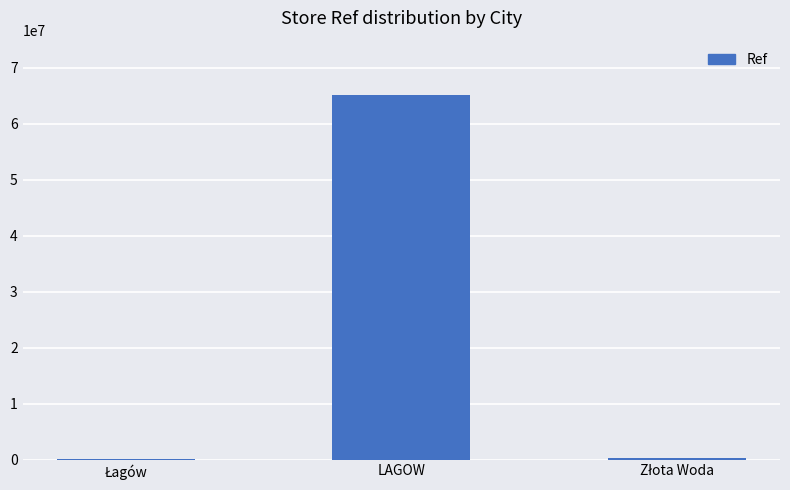

What value does the data have at LAGOW?

65048146